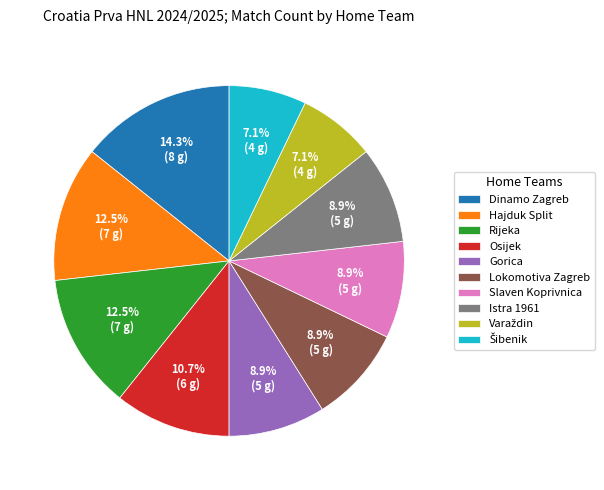

What is the largest slice in the pie chart?

Dinamo Zagreb